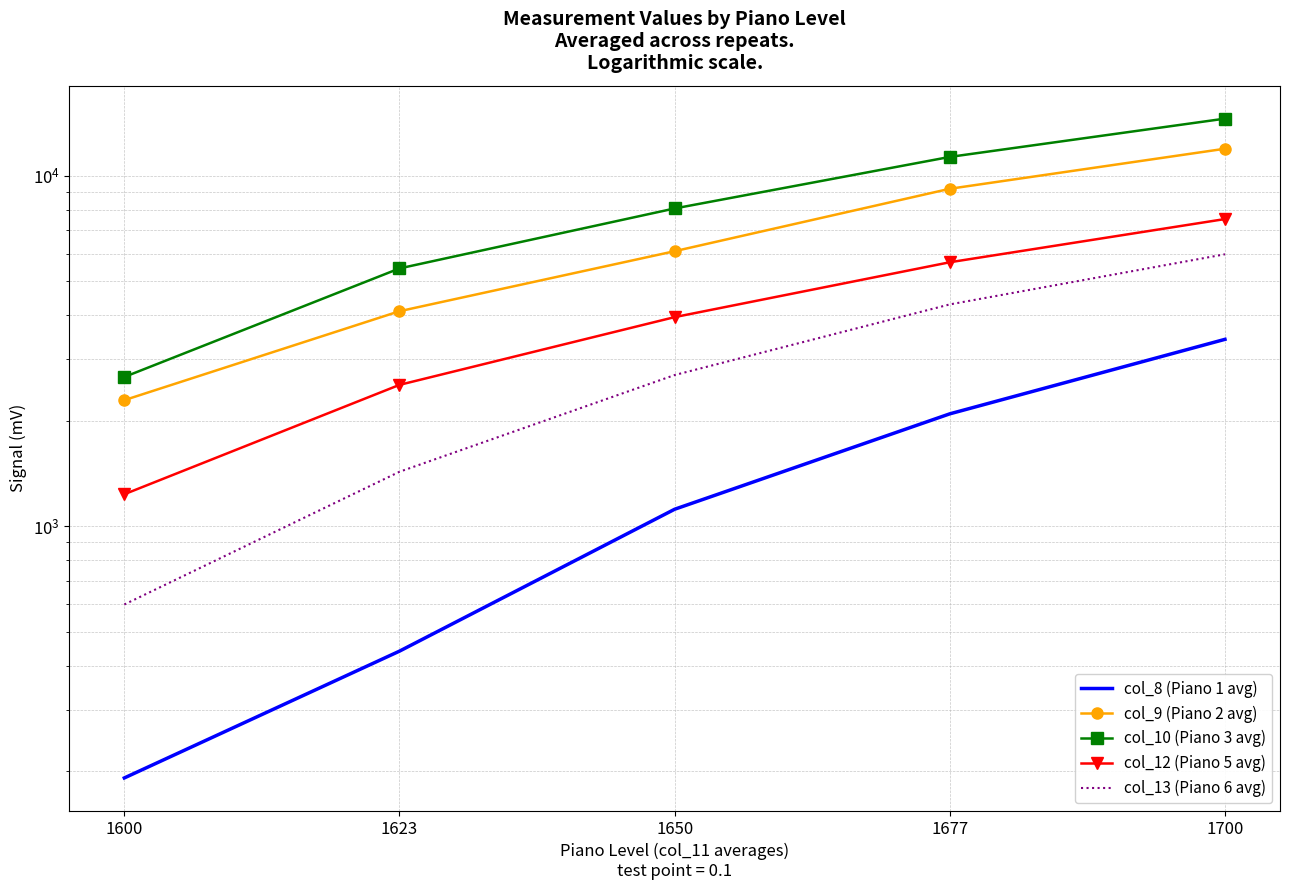

What are all the series names shown in the legend?

col_8 (Piano 1 avg), col_9 (Piano 2 avg), col_10 (Piano 3 avg), col_12 (Piano 5 avg), col_13 (Piano 6 avg)